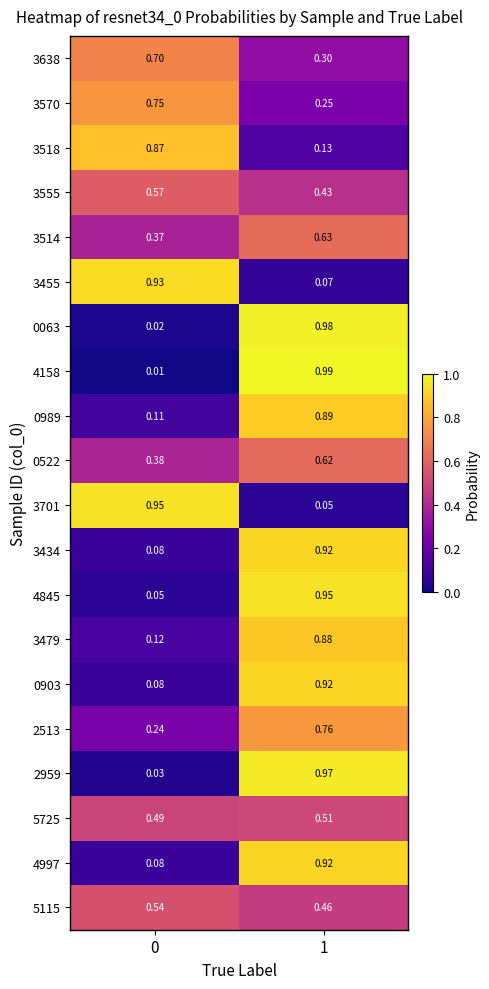

Is the value of 3514 at 1 greater than the value of 0063 at 1?

No